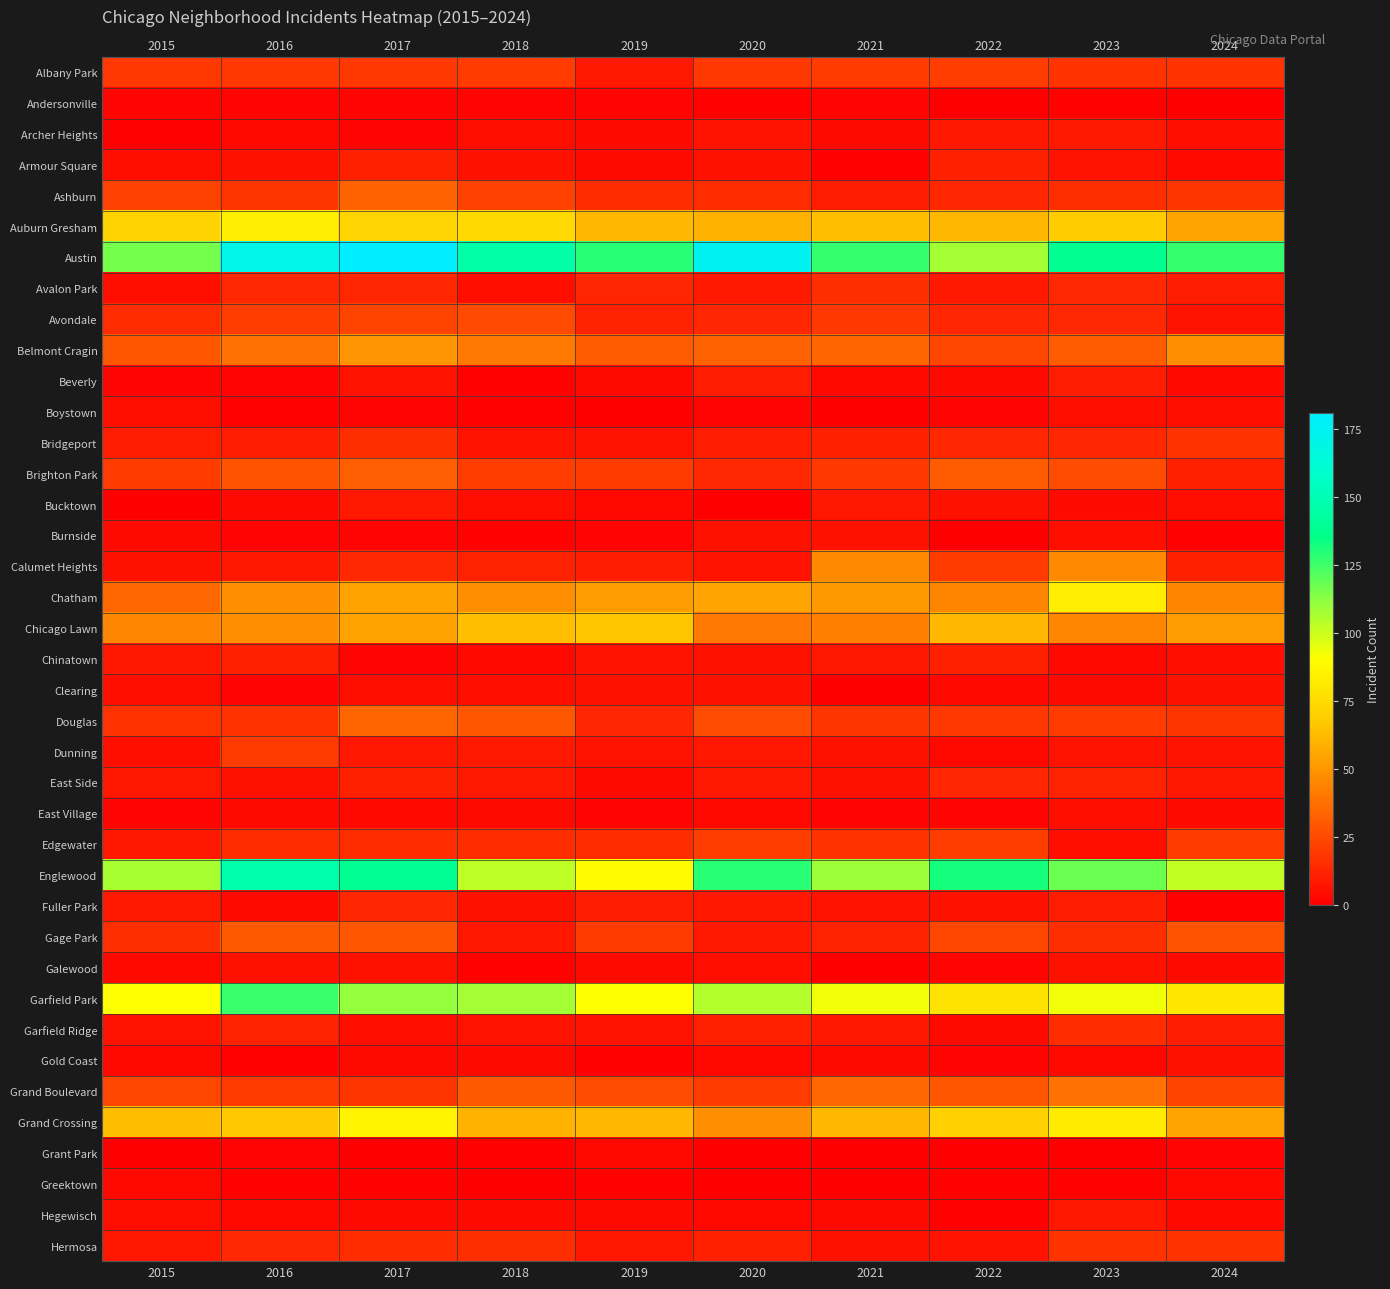

Rank the series at 2024 from lowest to highest value.

Andersonville, Burnside, Fuller Park, Grant Park, Armour Square, Beverly, Greektown, Hegewisch, East Village, Galewood, Archer Heights, Boystown, Bucktown, Chinatown, Clearing, Gold Coast, Avondale, Dunning, East Side, Avalon Park, Garfield Ridge, Brighton Park, Calumet Heights, Albany Park, Bridgeport, Hermosa, Ashburn, Douglas, Edgewater, Grand Boulevard, Gage Park, Chatham, Belmont Cragin, Chicago Lawn, Auburn Gresham, Grand Crossing, Garfield Park, Englewood, Austin